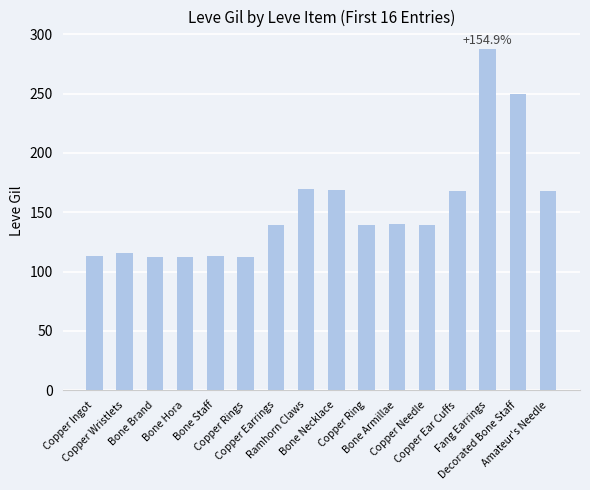

Is it true that the value at Copper Ear Cuffs is 99?

False